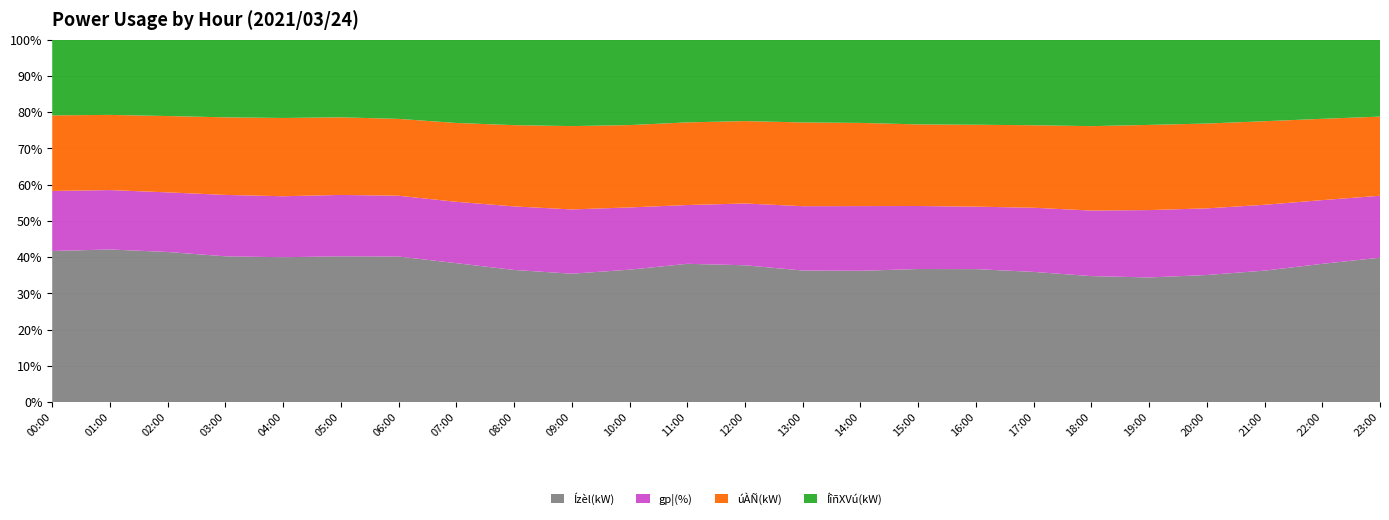

Reading left to right, extract all data points from this chart.

Ízèl(kW): 126	126	126	126	126	126	127	127	127	128	132	139	133	129	128	129	130	128	127	126	126	126	126	126
gp¦(%): 50	49	50	53	53	53	53	56	61	64	62	59	60	63	63	61	61	63	66	68	66	63	58	54
úÀÑ(kW): 63	62	64	67	68	67	67	72	78	83	82	83	80	82	81	79	80	81	85	86	84	80	74	69
ÍîñXVú(kW): 63	62	64	67	68	67	69	76	82	86	85	83	79	81	81	82	83	84	87	86	83	78	72	67